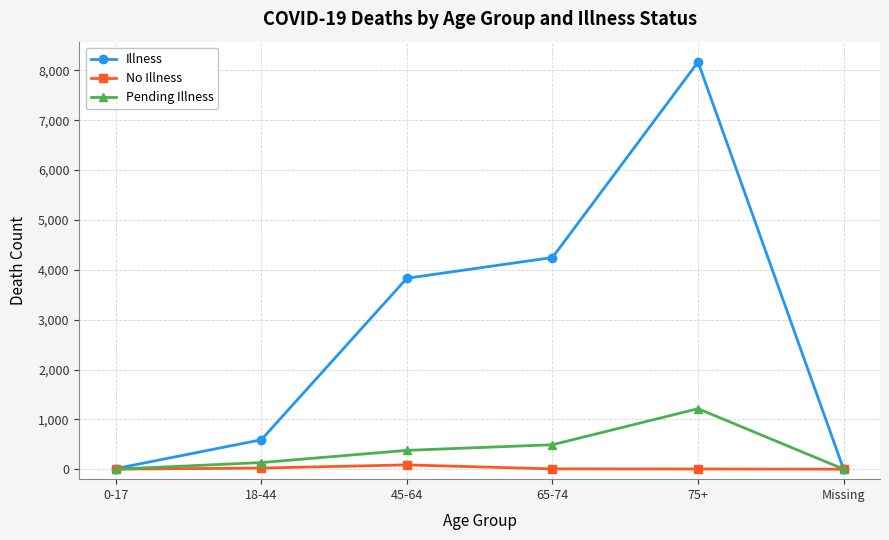

True or false: Pending Illness has more than 0 points higher than both neighbors.

True